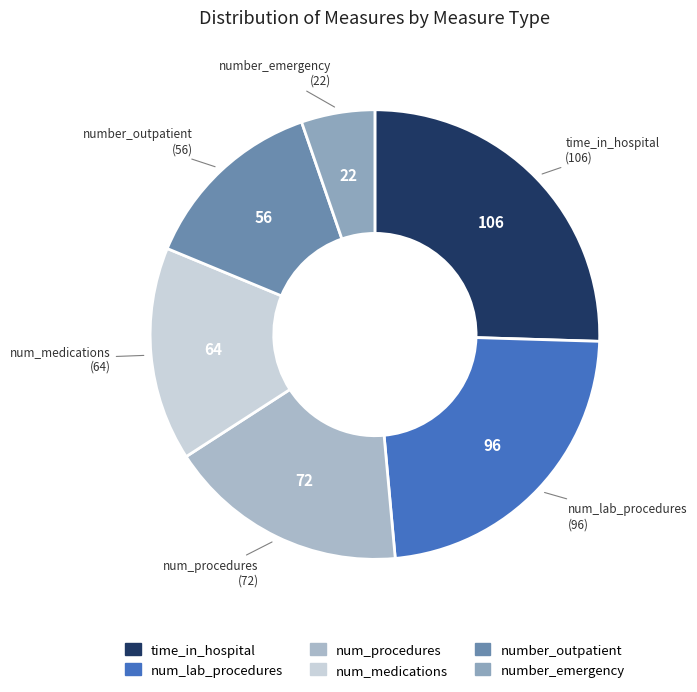

Is the sum of num_lab_procedures and num_procedures greater than half?

No